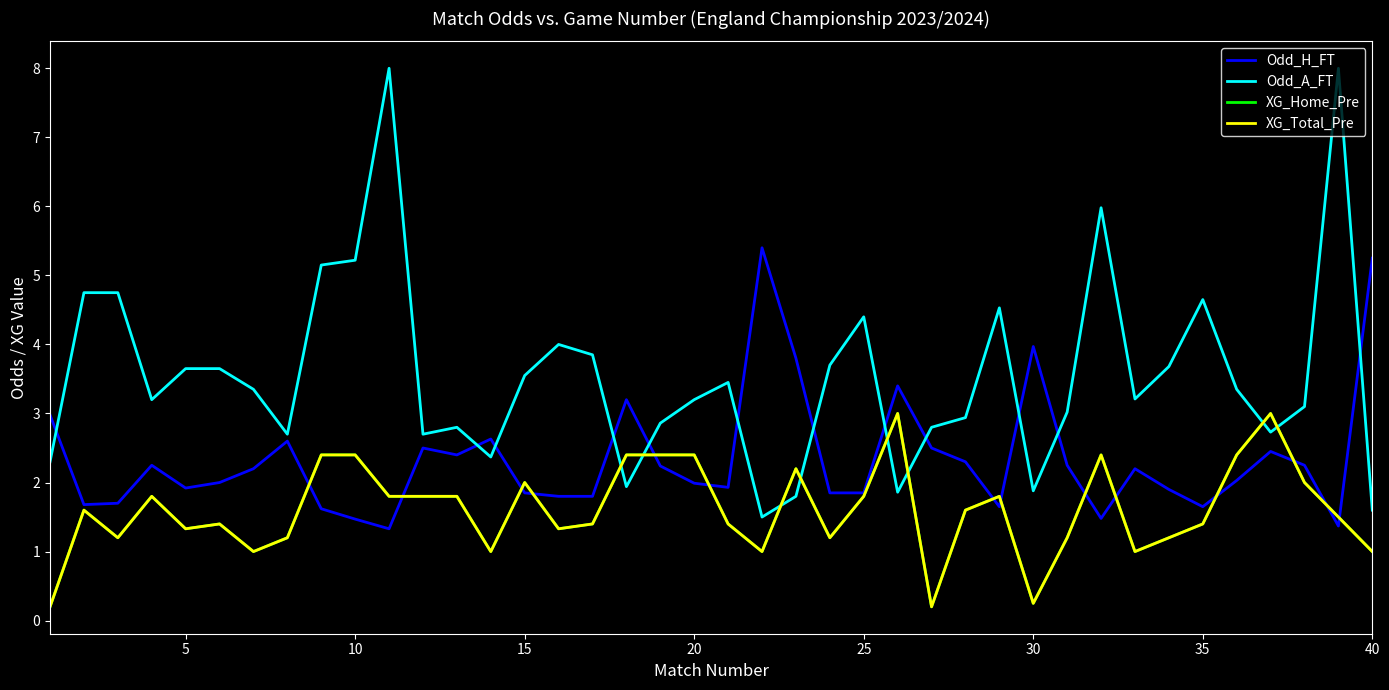

Does the chart display data point markers on the line(s)?

No